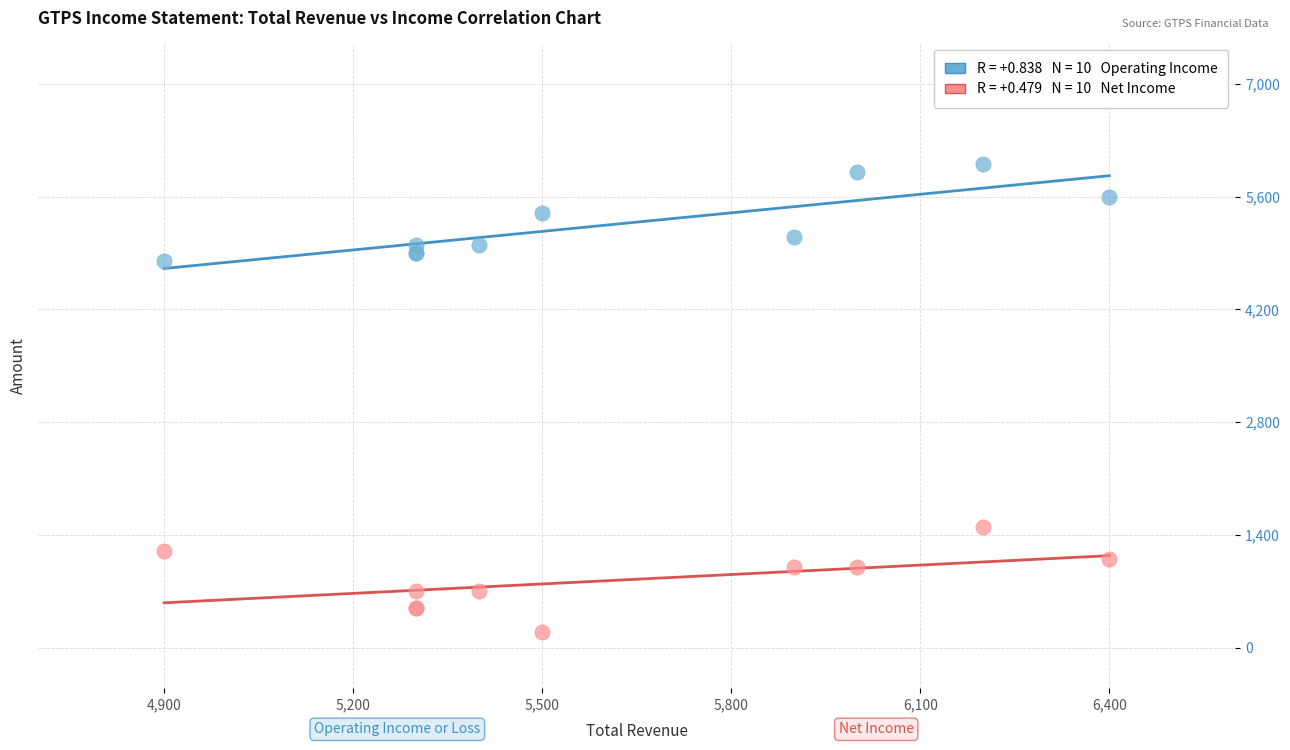

Across all series, what Y value is closest to 3100?

1500